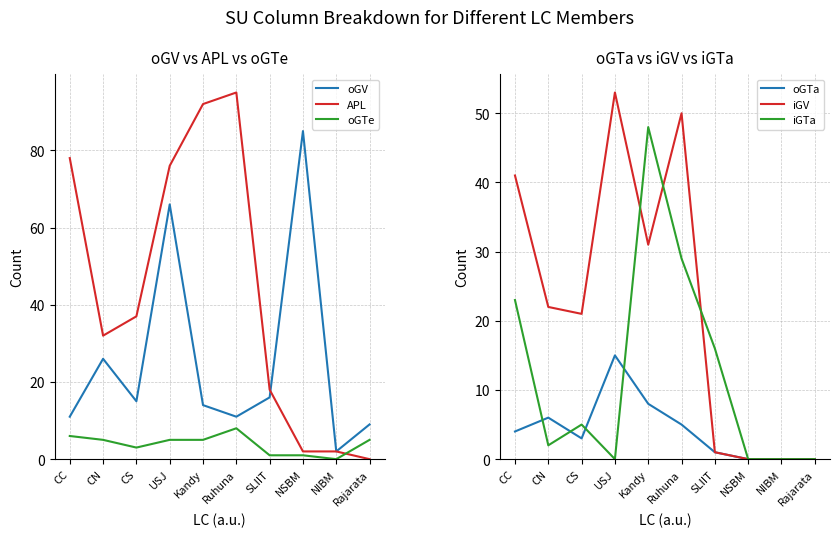

At which category is the sum across all series the highest?

USJ